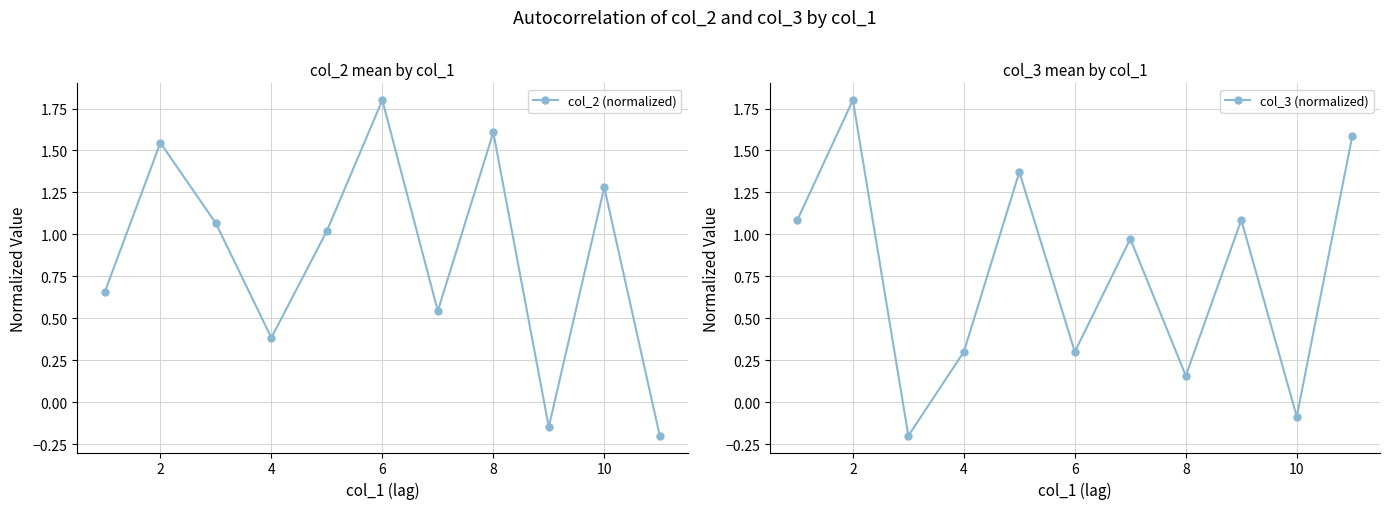

How many values in the col_3 (normalized) series exceed 0?

9